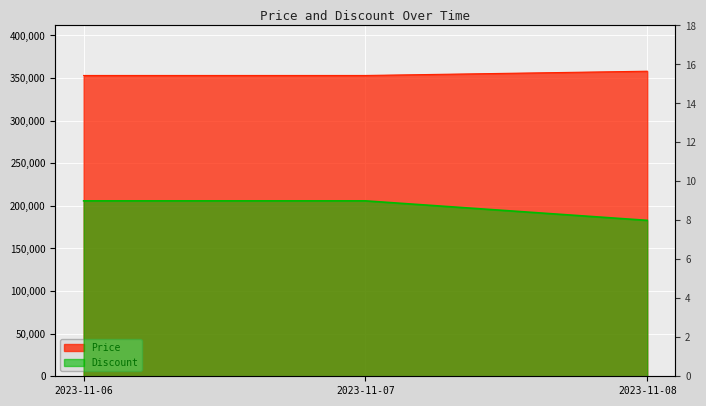

How many distinct data groups are displayed?

2